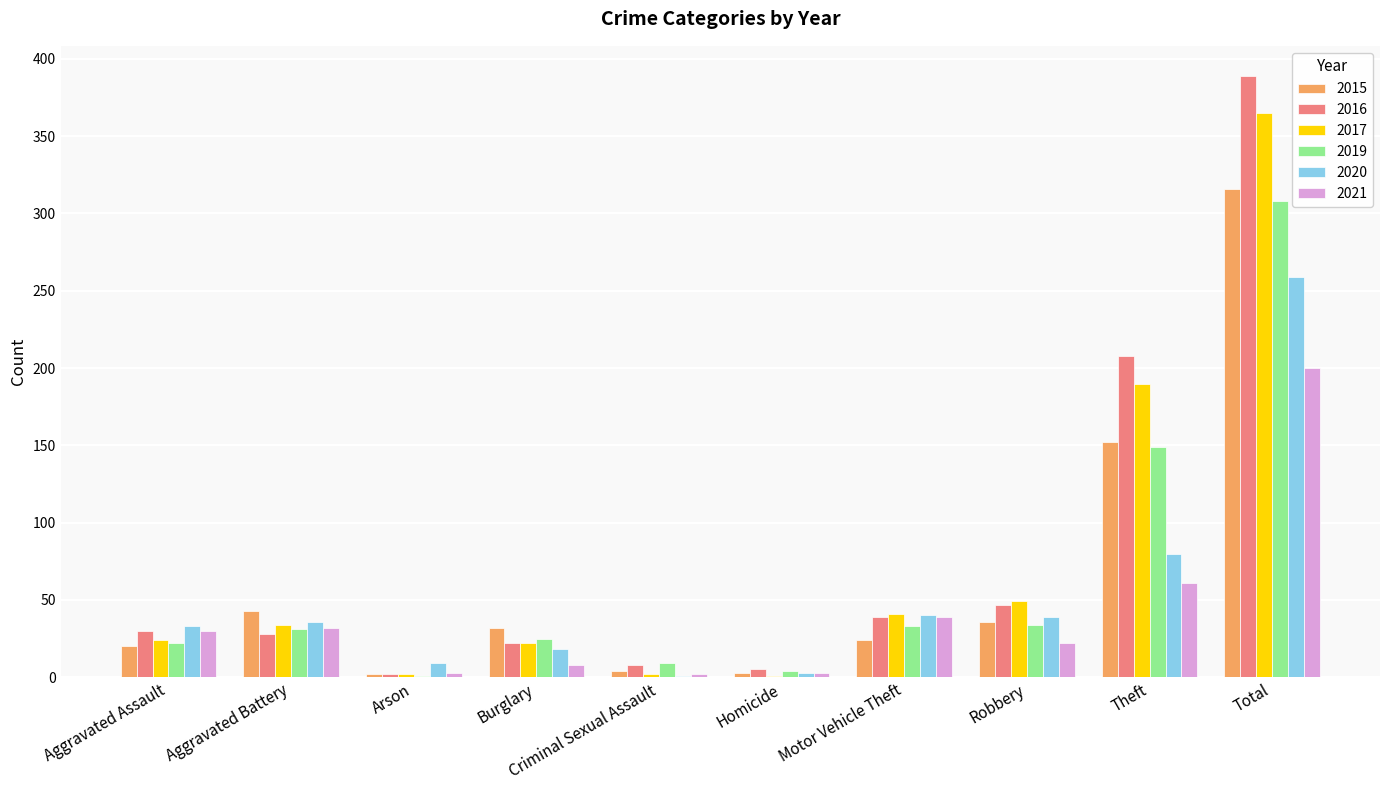

What is the sum of all 2020 values?

518